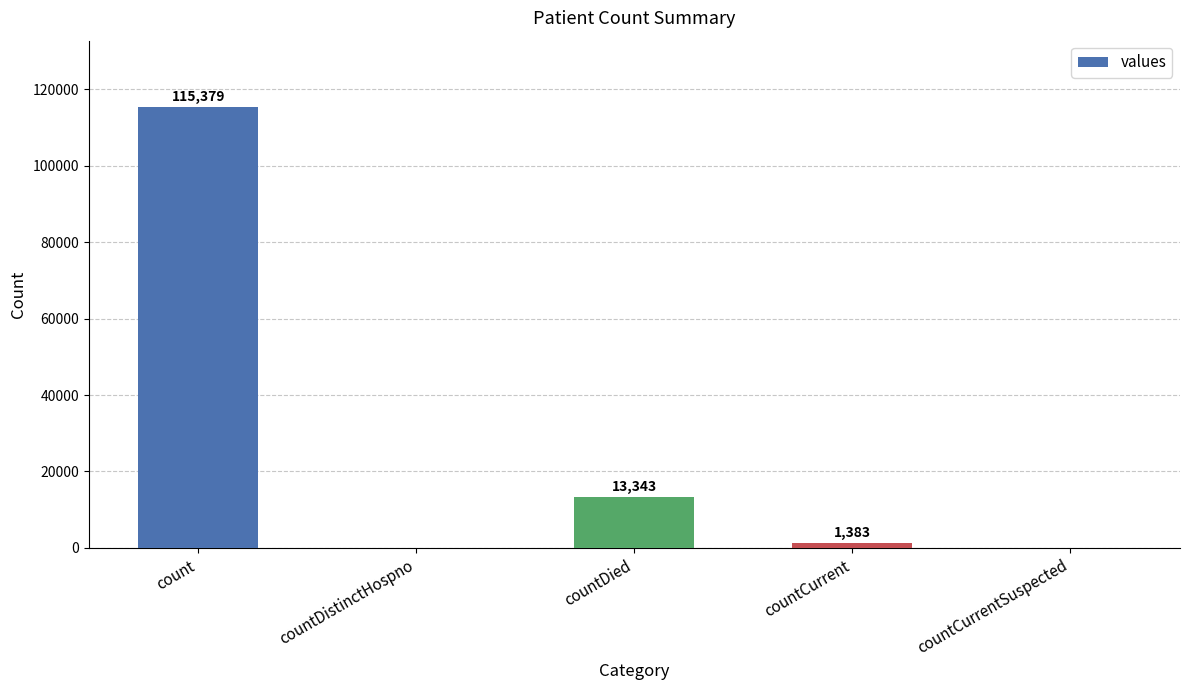

What is the sum of all values?

130105